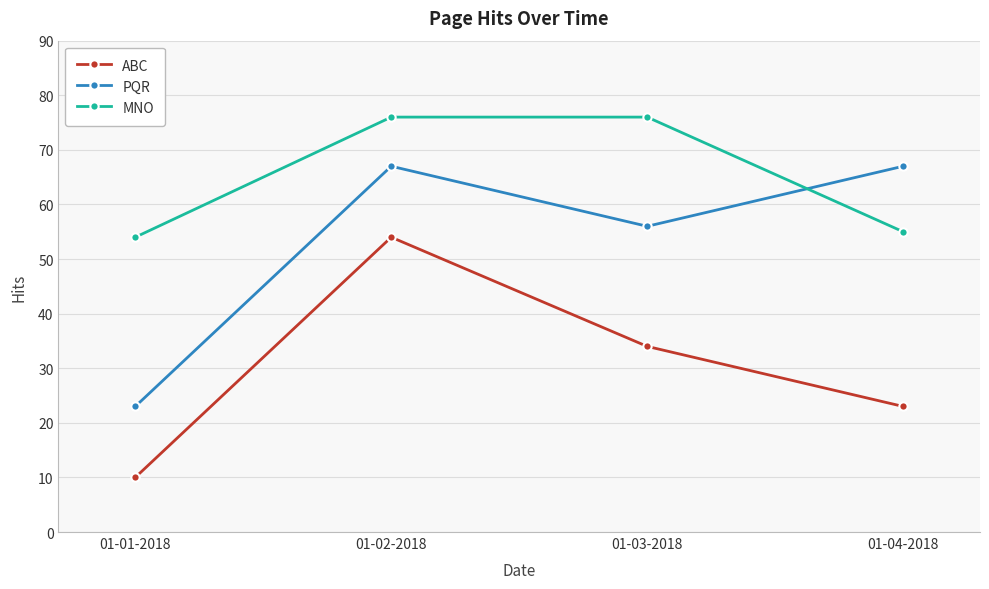

Is it true that ABC equals 34 at 01-03-2018?

True